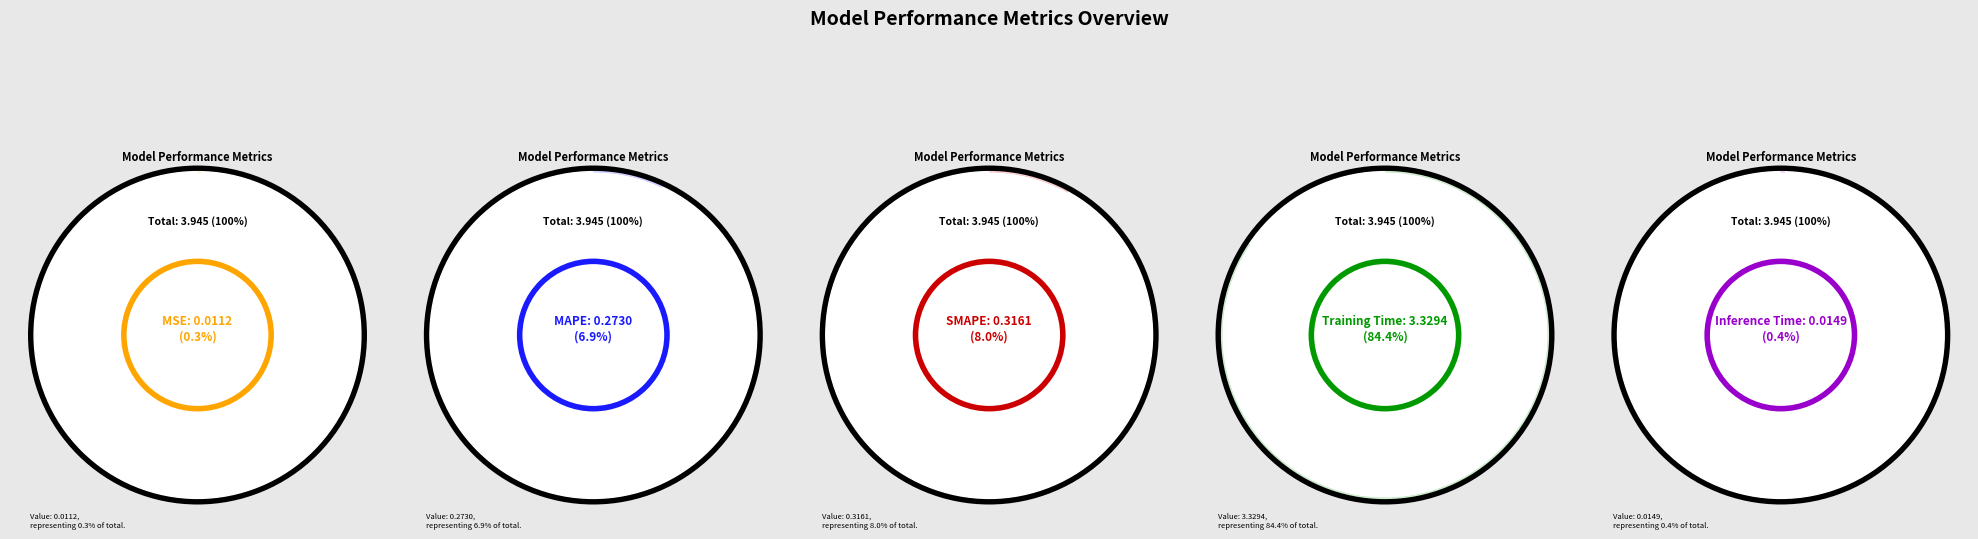

Does Training Time represent more than half of the total?

Yes